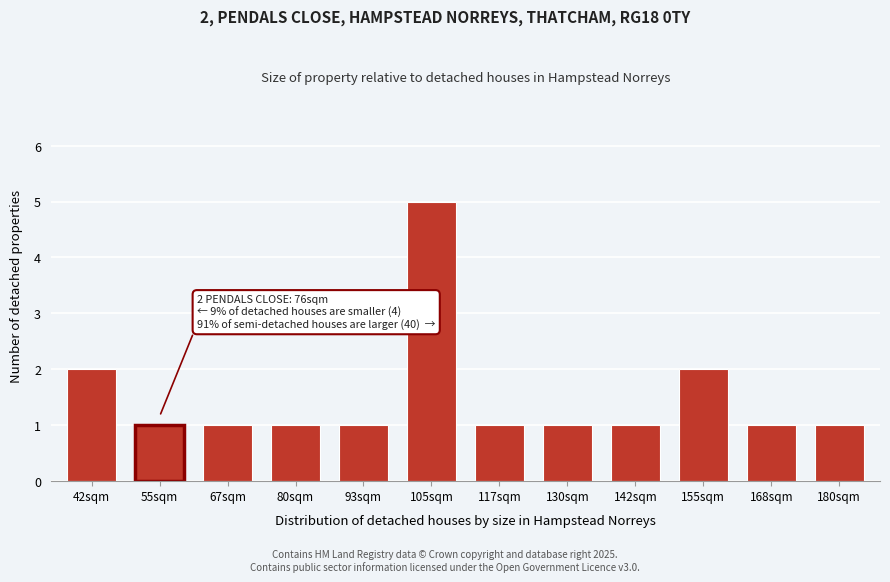

Reading left to right, extract all data points from this chart.

2	1	1	1	1	5	1	1	1	2	1	1